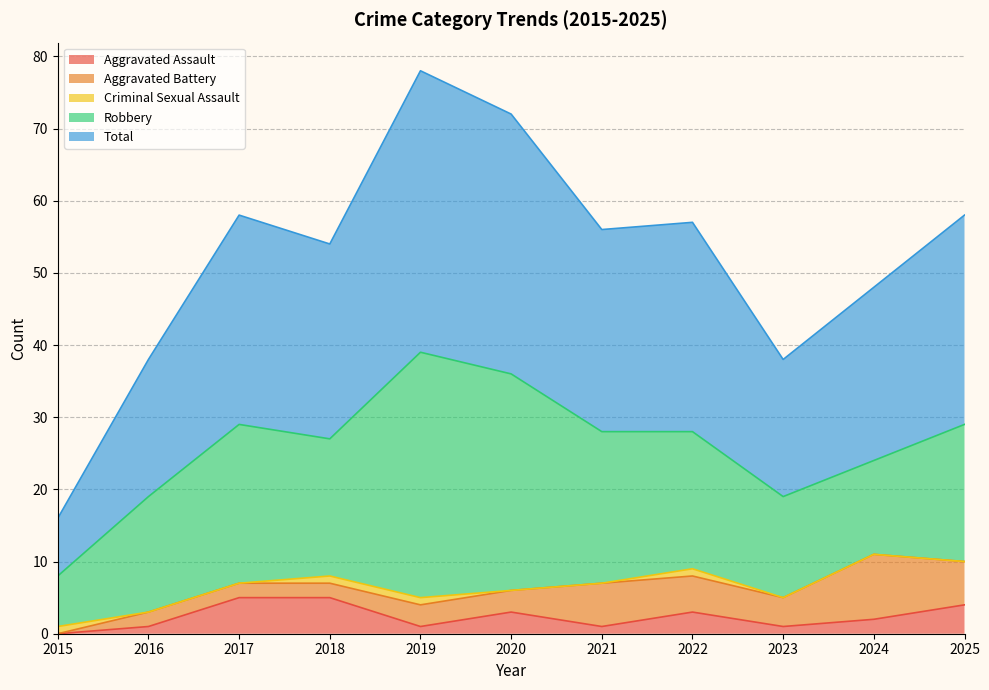

What is the value of the Robbery point at the 10th from the left?

13